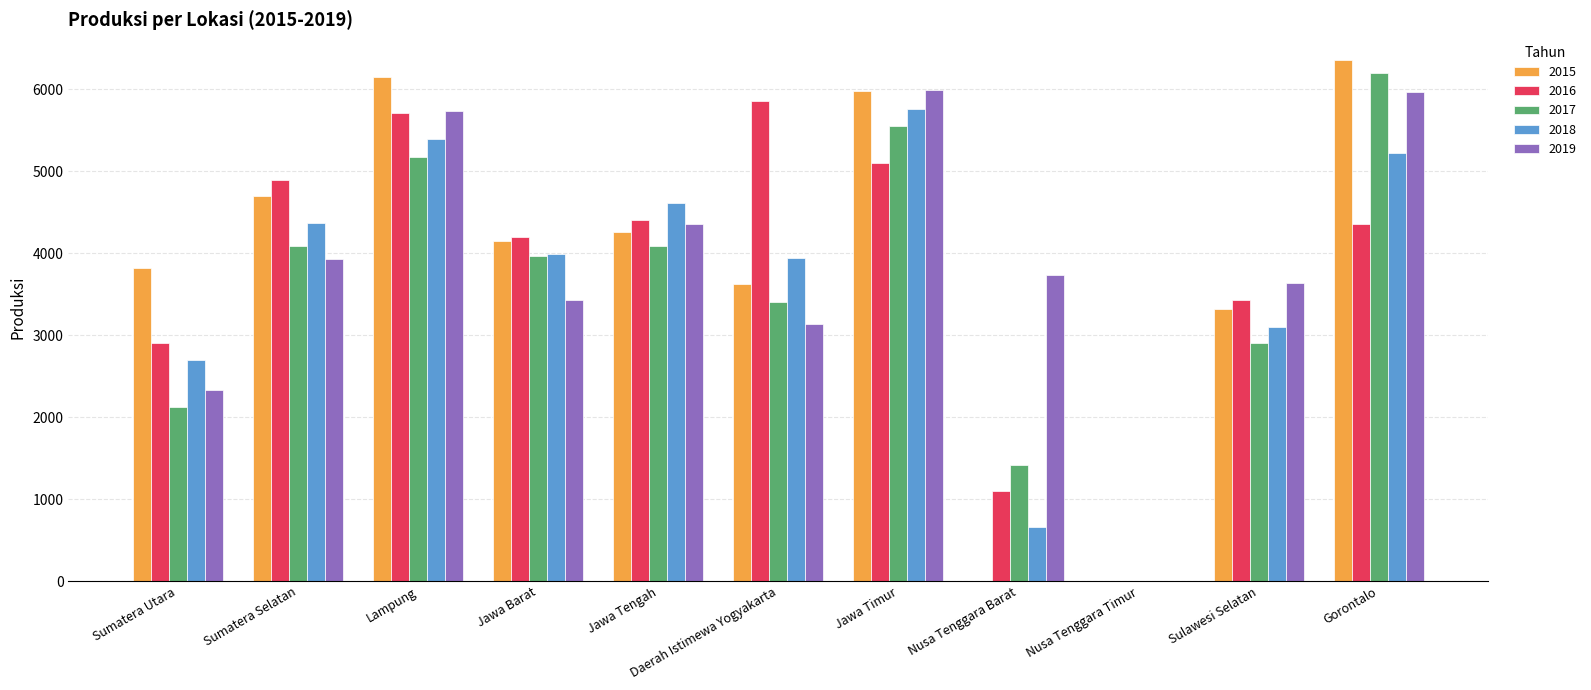

What is the total value across all series at Sumatera Selatan?

21987.2